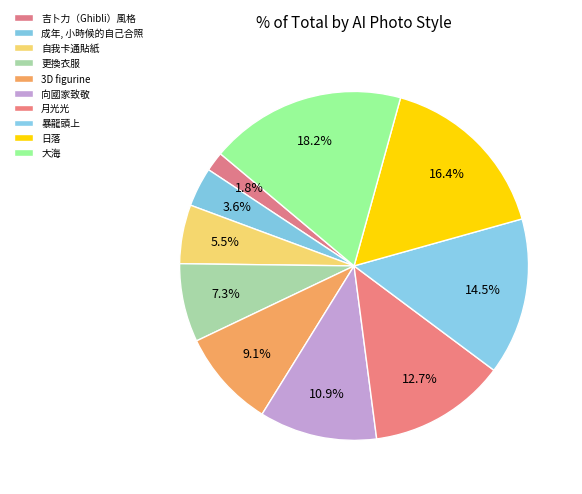

How many segments does this pie chart have?

10